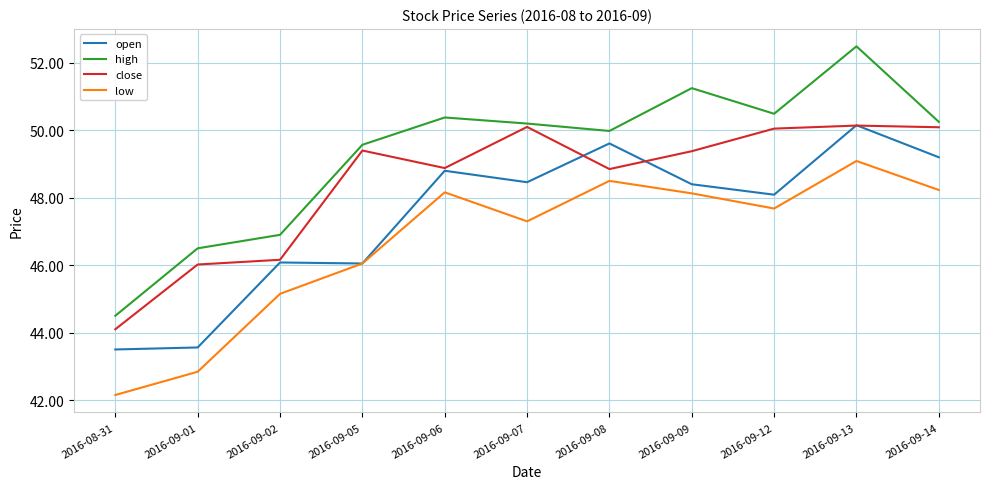

True or false: low and close intersect in this chart.

False